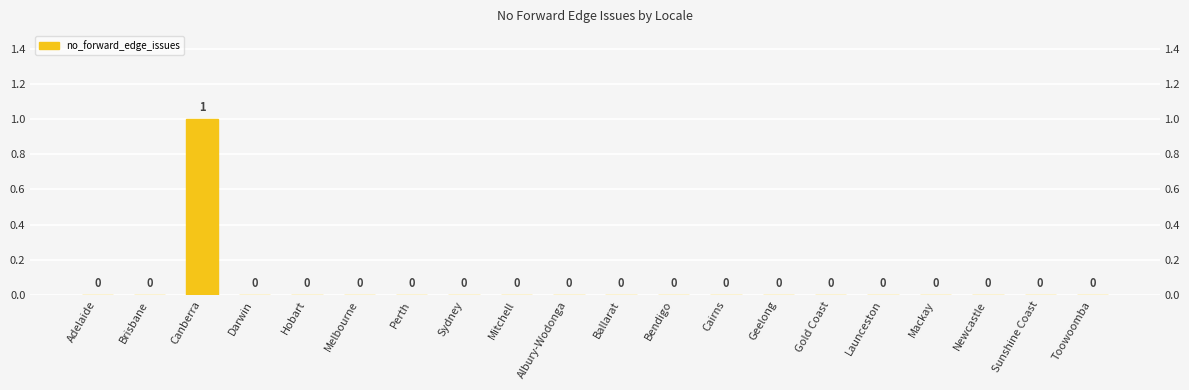

Is it true that the value at Brisbane is 1?

False